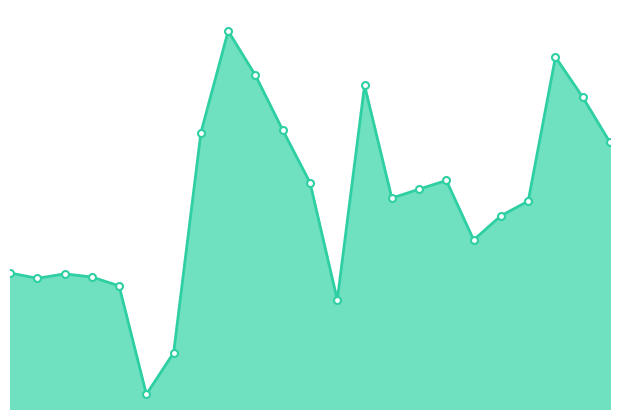

True or false: the data shows 2061 at 14.

False